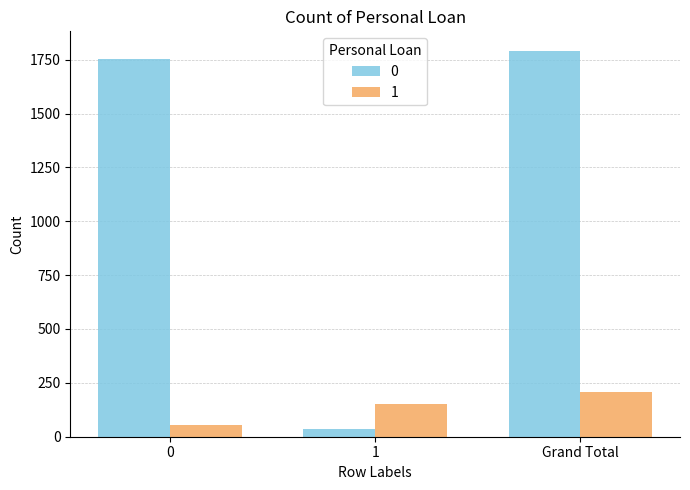

How many bars are there in total?

6